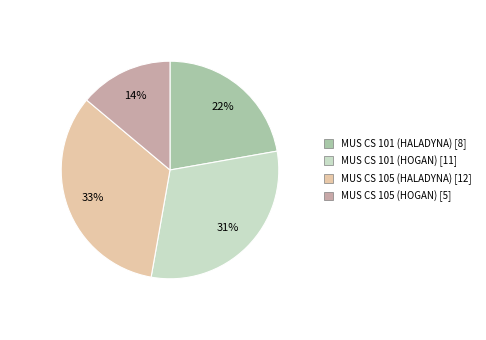

Combined, do MUS CS 105 (HALADYNA) and MUS CS 105 (HOGAN) account for over 50%?

No